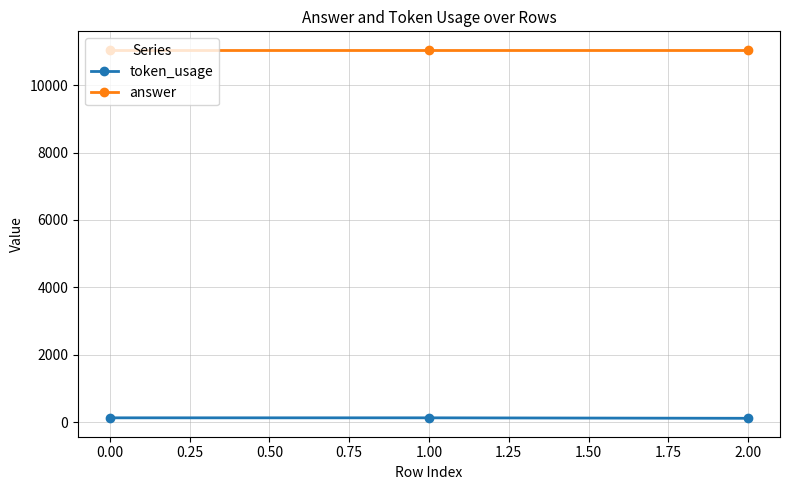

Does the chart display data point markers on the line(s)?

Yes